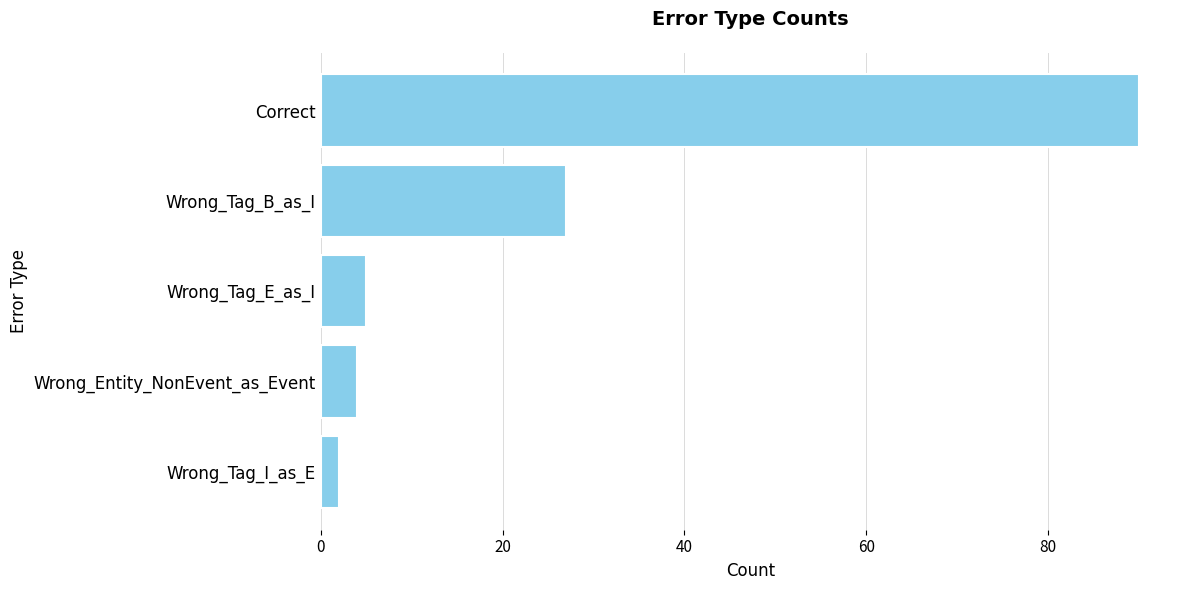

Are the bars grouped side by side (vs. stacked)?

No